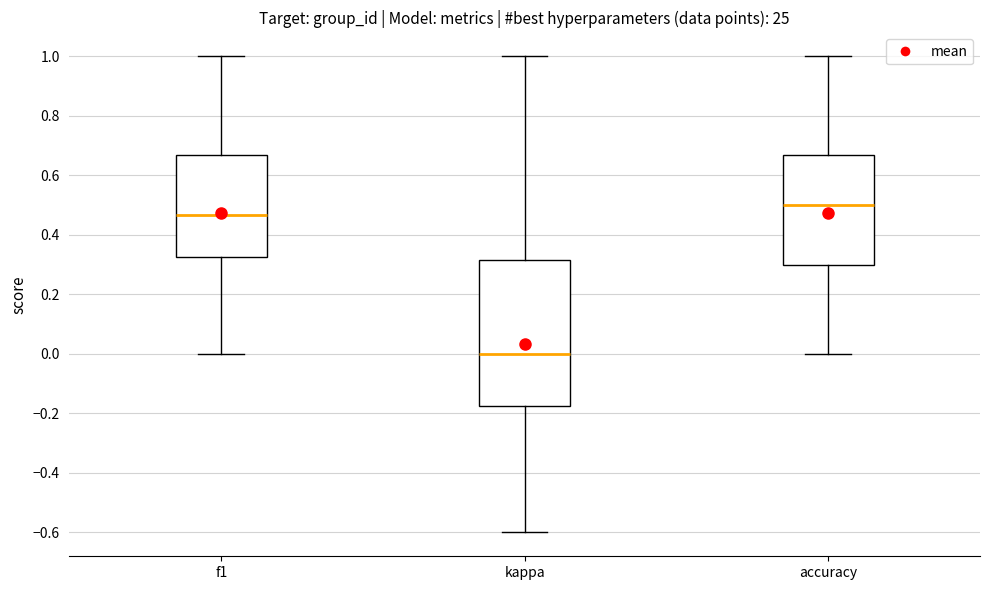

Reading left to right, transcribe this box plot: for each box, give where its median line is, the range the box spans, and where its two whiskers end, as read against the y-axis. The values are not printed on the chart, so give them approximately, as read against the axis.

f1: median 0.46, box 0.32 to 0.66, whiskers 0.00 to 1.00
kappa: median 0.00, box -0.18 to 0.32, whiskers -0.60 to 1.00
accuracy: median 0.50, box 0.30 to 0.66, whiskers 0.00 to 1.00